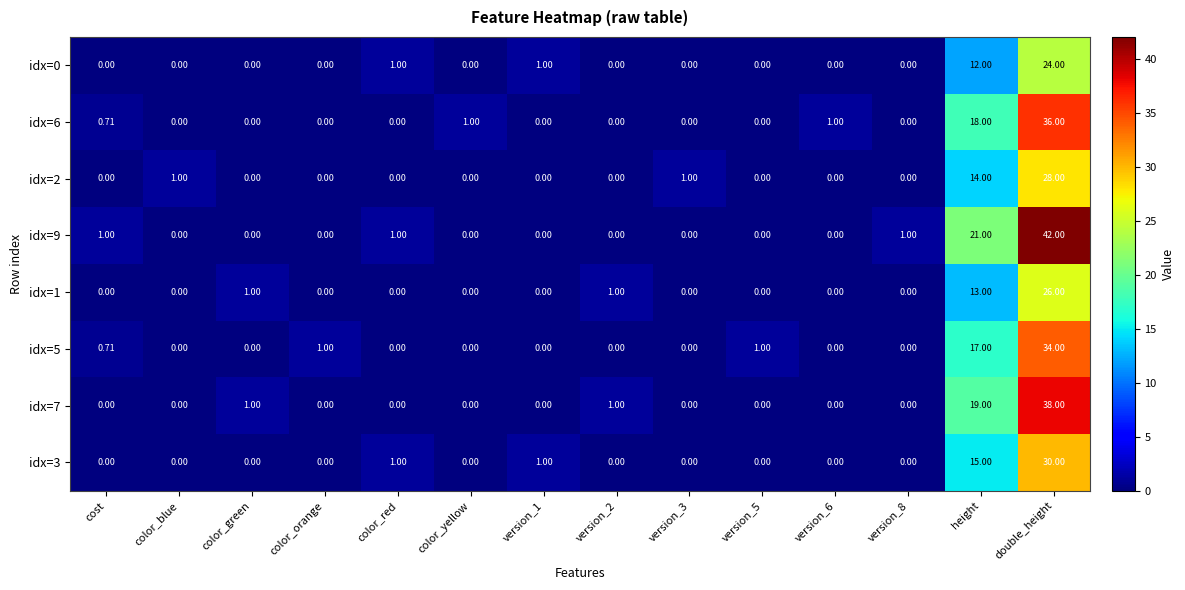

At which label is idx=6 closest to 18?

height